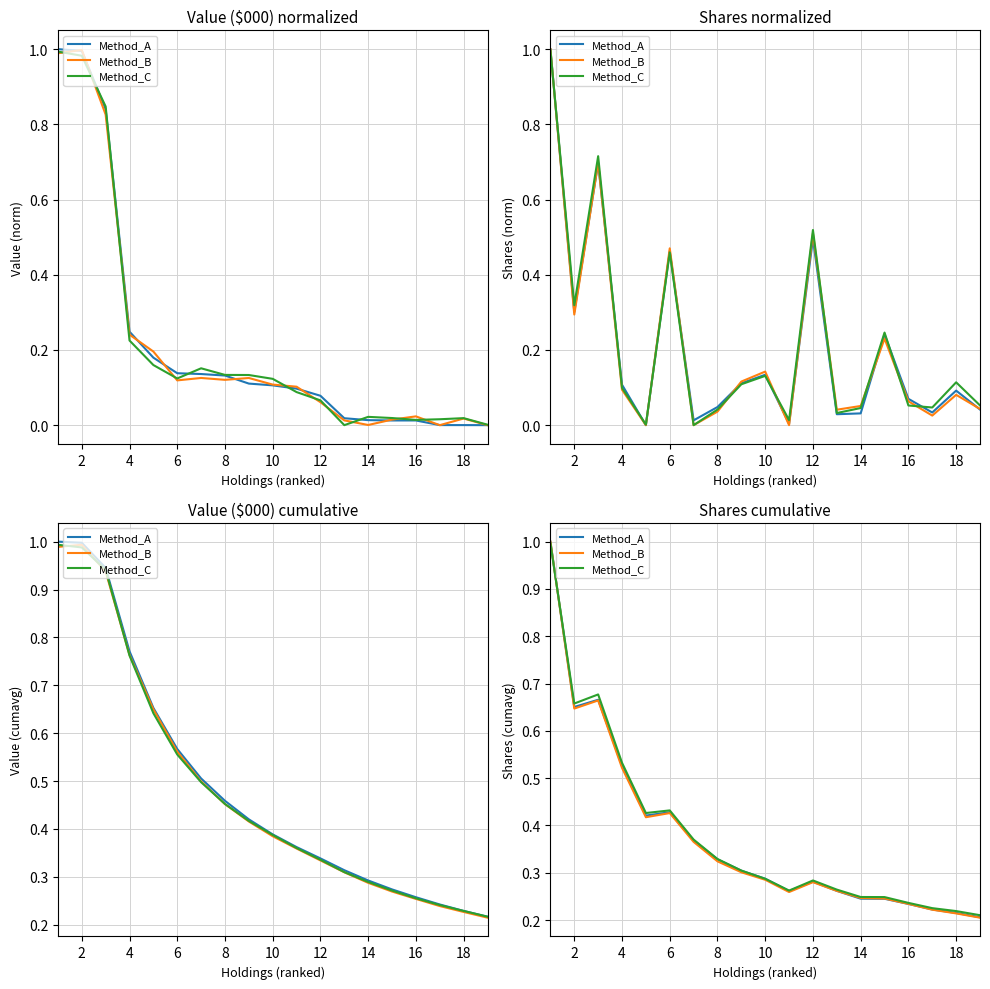

Which series ends up on top after the final intersection of Method_A and Method_B?

Method_A